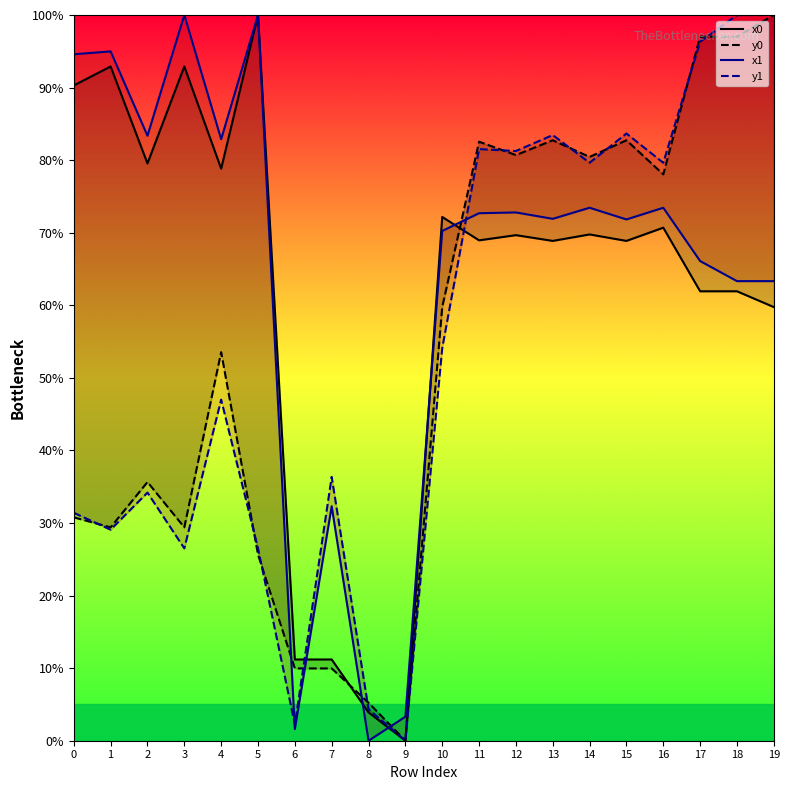

What are all the series names shown in the legend?

x0, y0, x1, y1